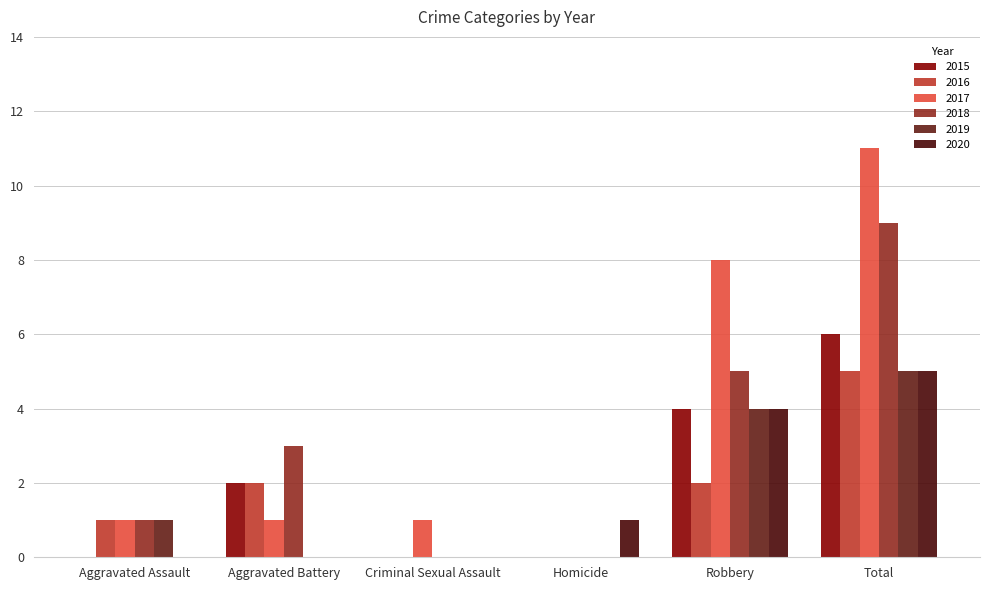

What is the difference between the 2016 values at Total and Robbery?

3